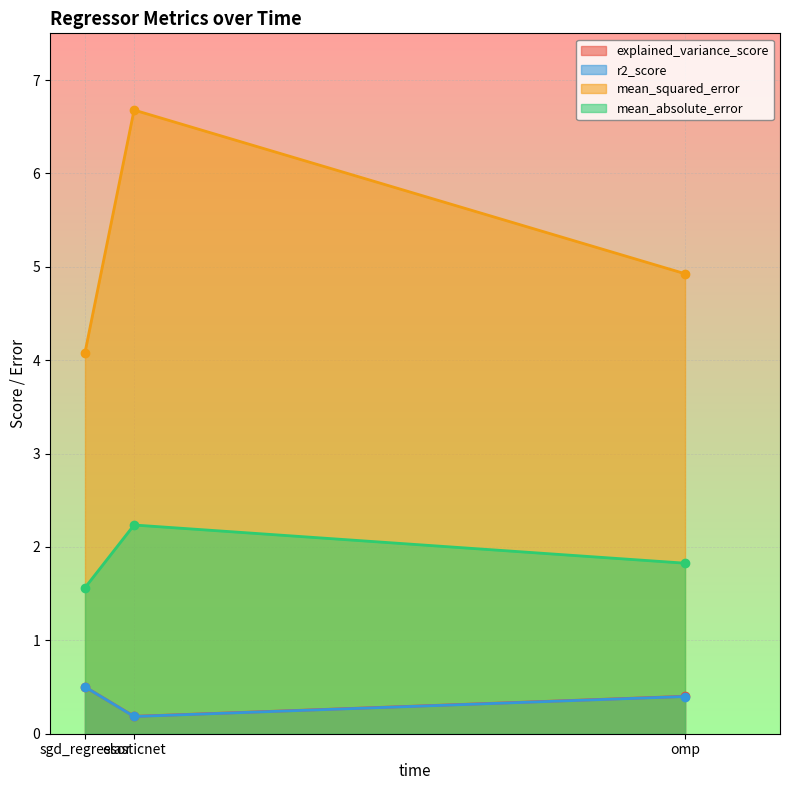

How many lines are shown in the chart?

4